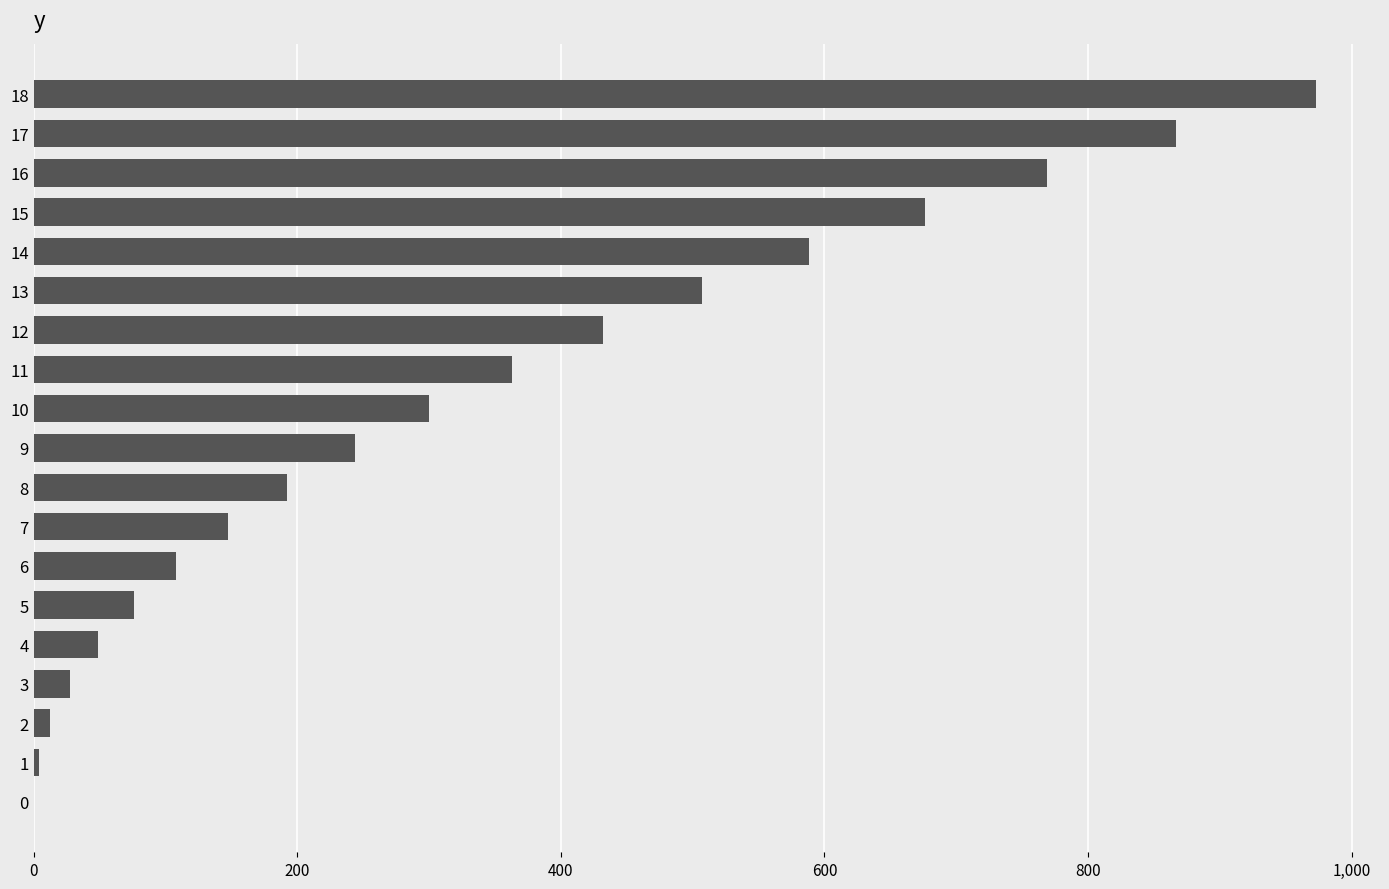

The value at 5 is 75.8. True or false?

True